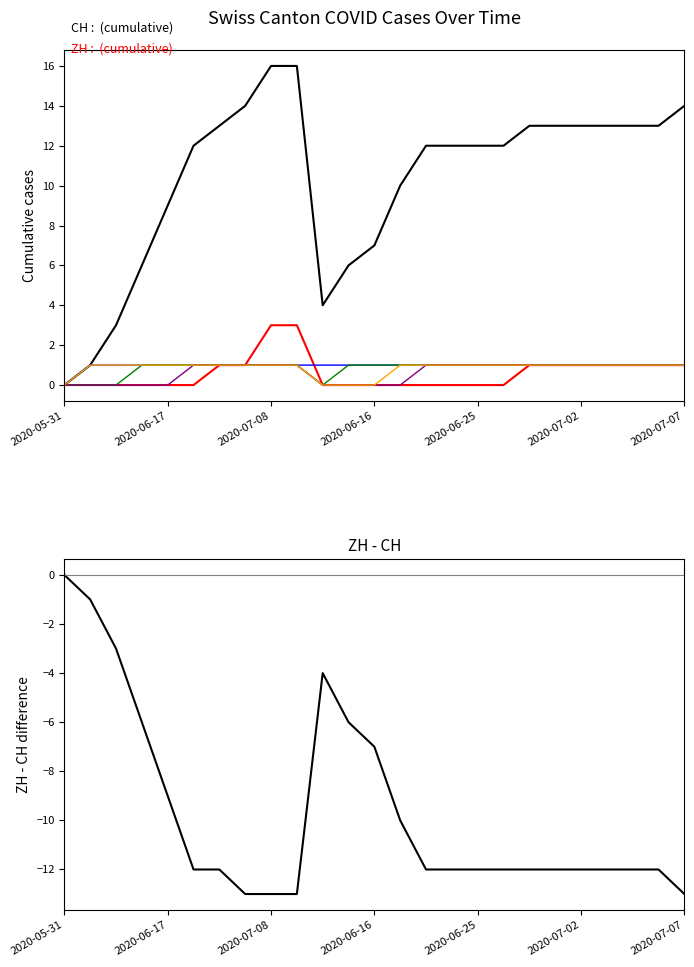

True or false: AG and CH cross at least once.

False